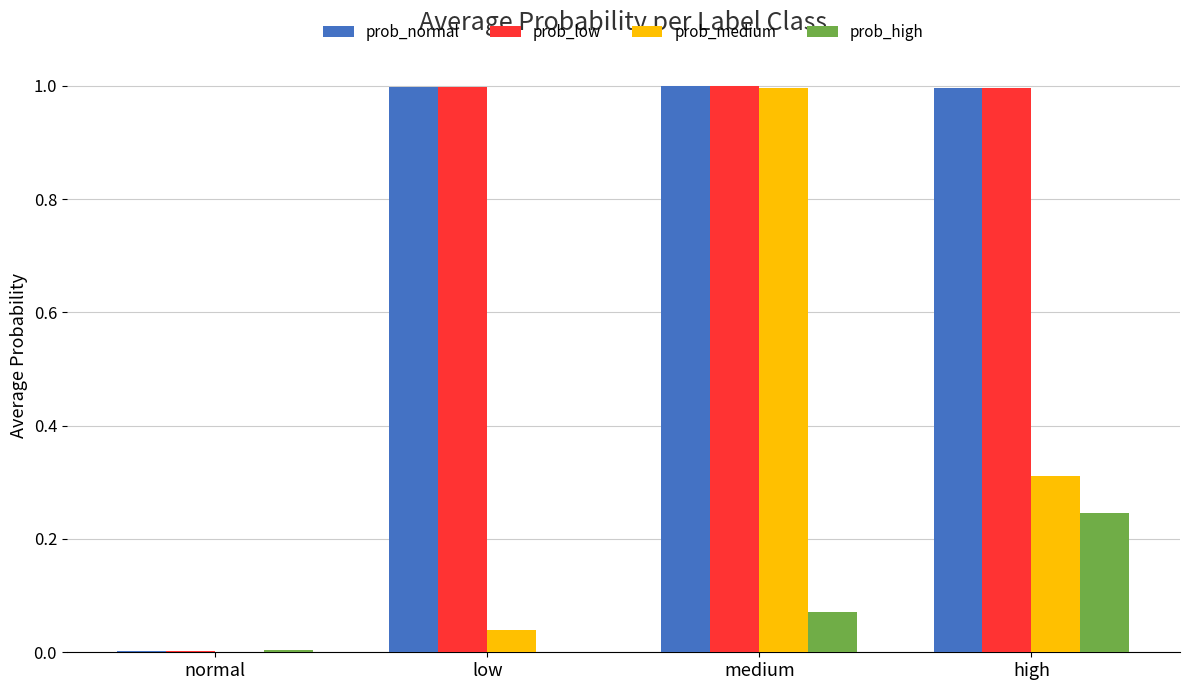

What is the maximum value for prob_medium?

1.0